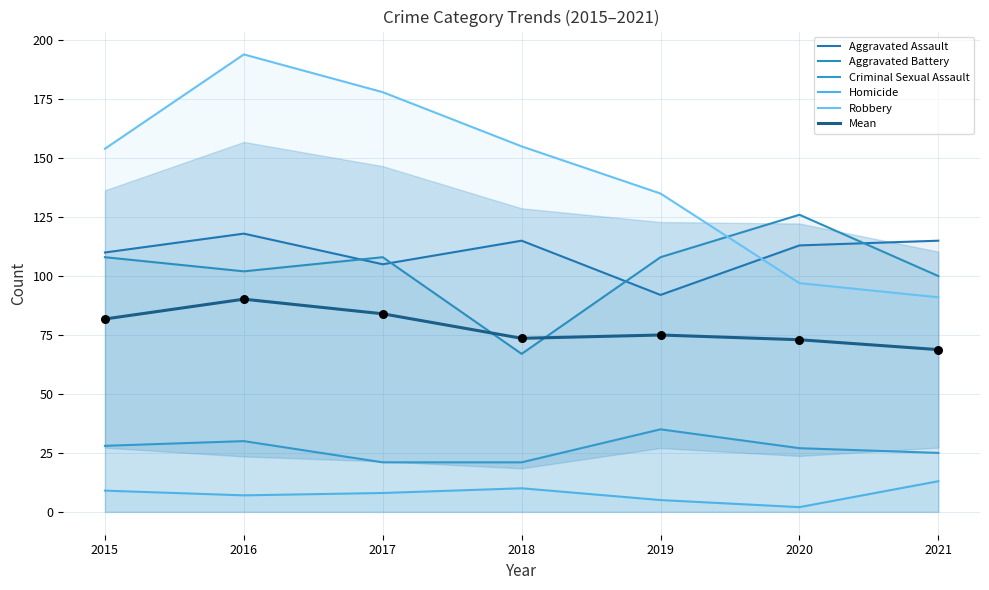

What is the total value across all series at 2021?

412.8